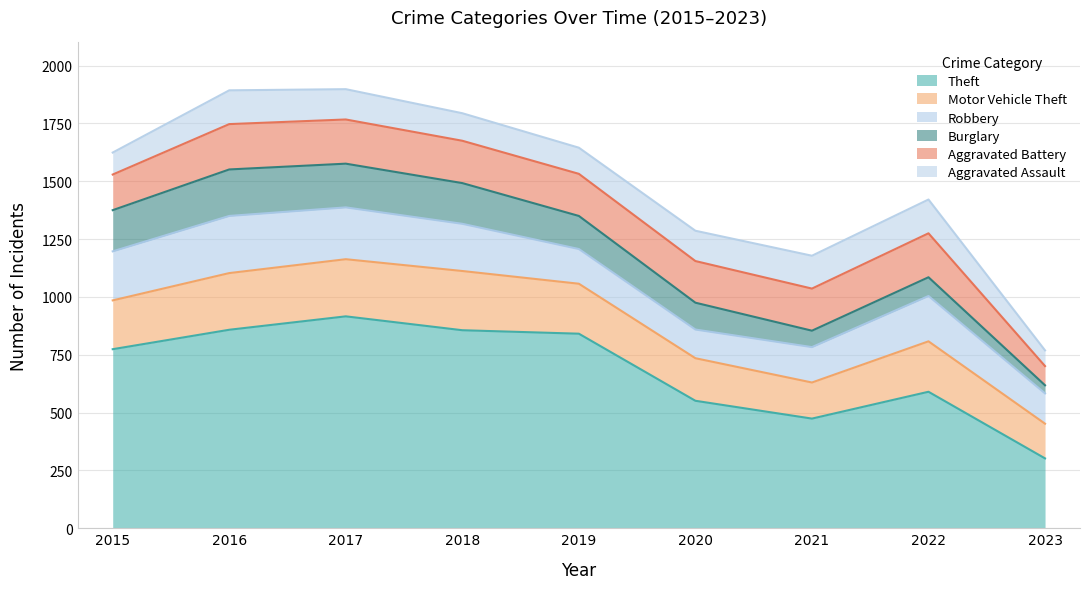

Which series has the largest total across all categories?

Theft